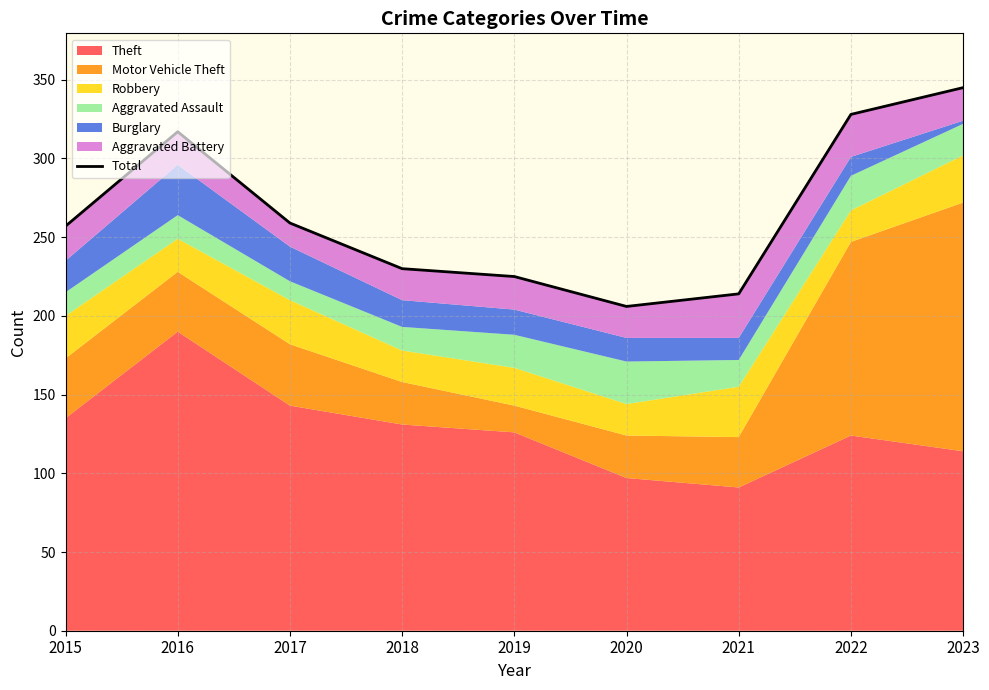

What is the value of the 9th point from the left?

345